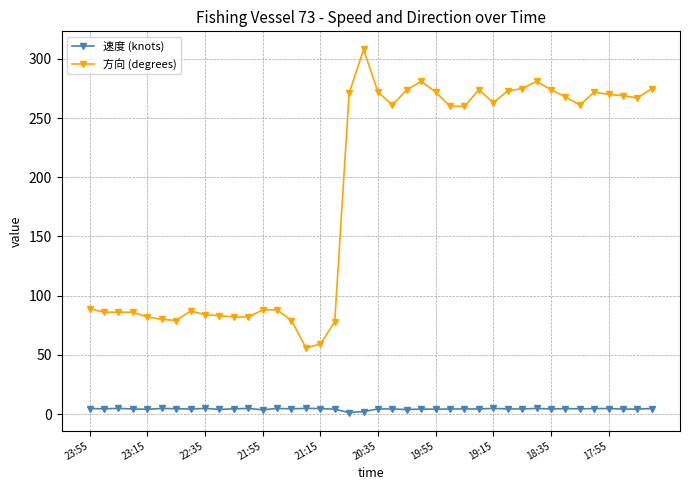

Which series has the largest total across all categories?

方向 (degrees)